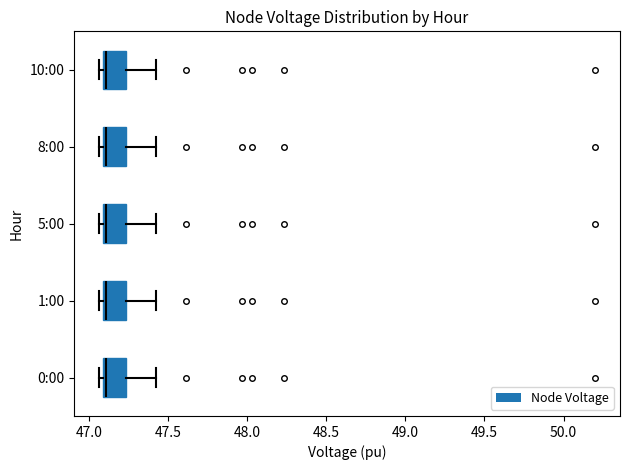

Reading bottom to top, read every box against the x-axis: the position of its median line, the range the box covers, and the ends of its whiskers. The values are not printed on the chart, so give them approximately, as read against the axis.

0:00: median 47.10 (just right of the box's left edge), box 47.10 to 47.25, whiskers 47.05 to 47.40
1:00: median 47.10 (just right of the box's left edge), box 47.10 to 47.25, whiskers 47.05 to 47.40
5:00: median 47.10 (just right of the box's left edge), box 47.10 to 47.25, whiskers 47.05 to 47.40
8:00: median 47.10 (just right of the box's left edge), box 47.10 to 47.25, whiskers 47.05 to 47.40
10:00: median 47.10 (just right of the box's left edge), box 47.10 to 47.25, whiskers 47.05 to 47.40